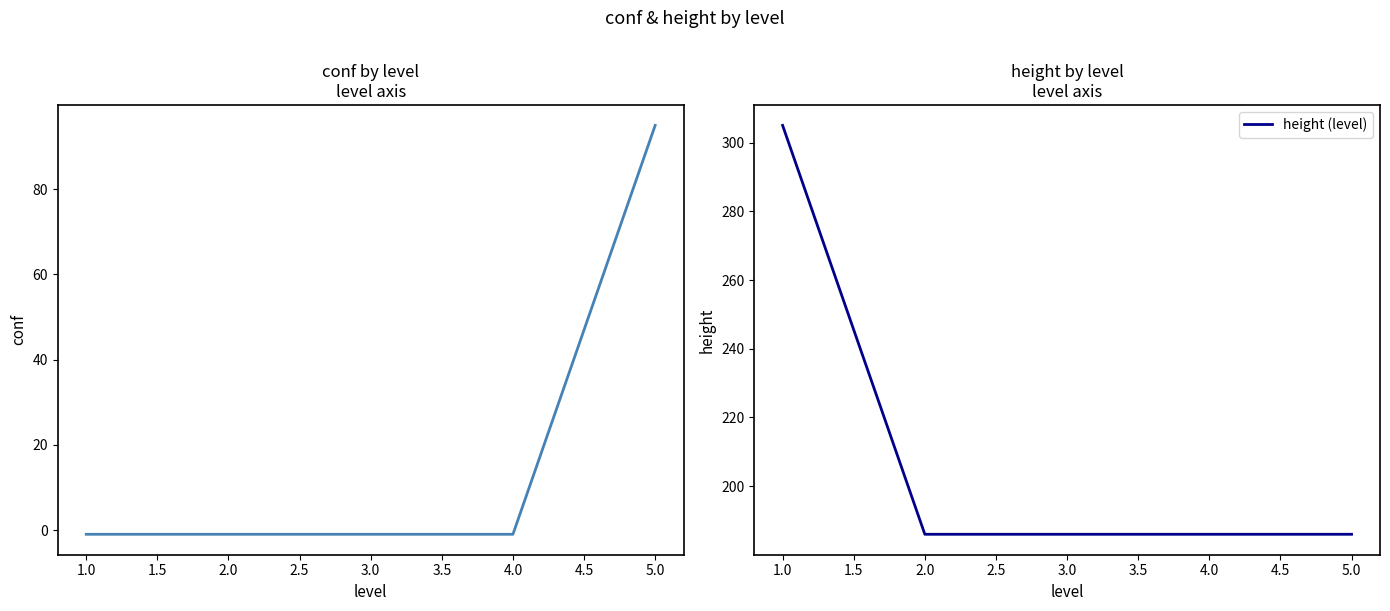

Does the chart have visible grid lines?

No